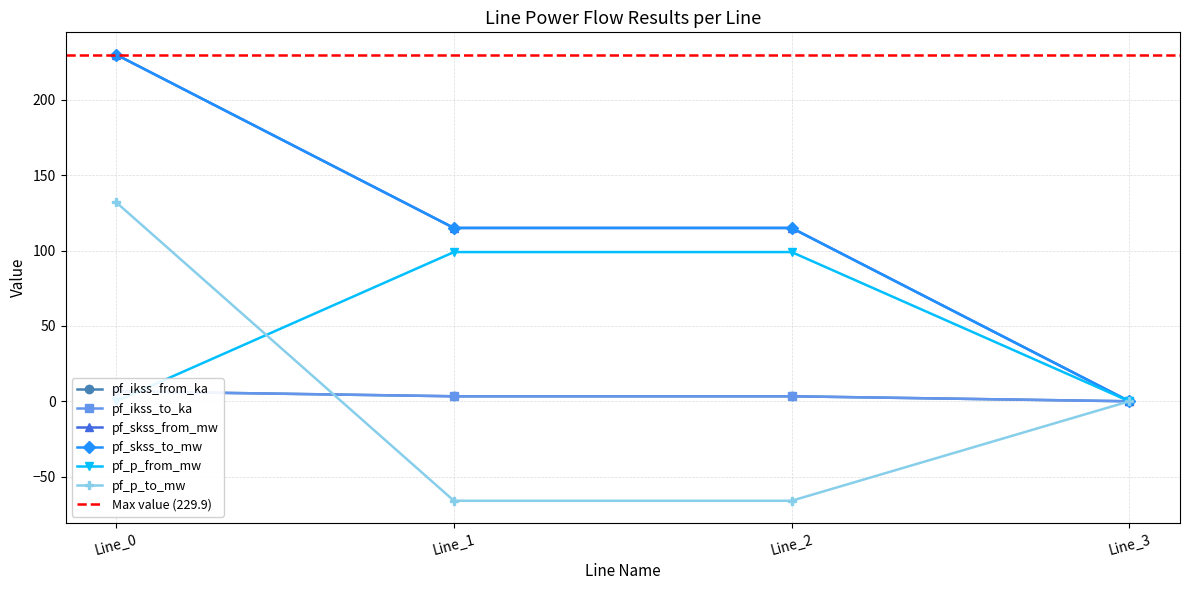

Which series changed the most between Line_2 and Line_3?

pf_skss_from_mw